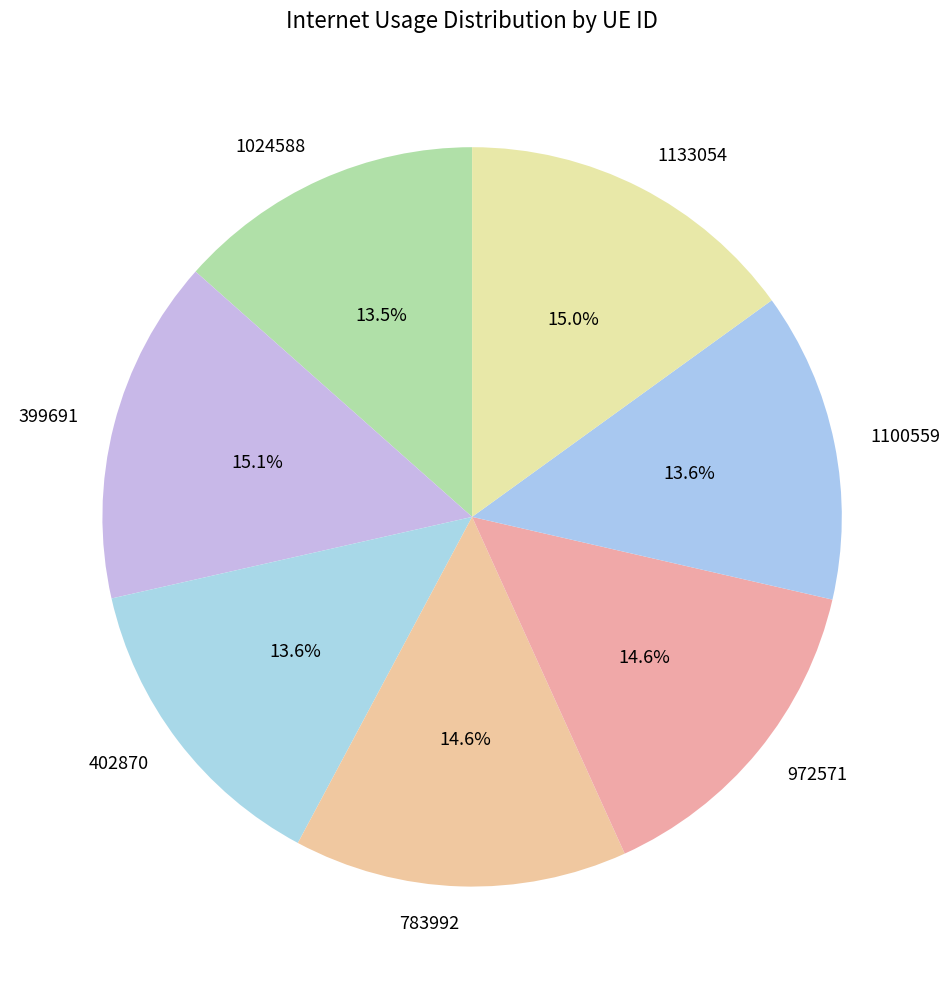

To the nearest percent, what is the average slice percentage?

14%